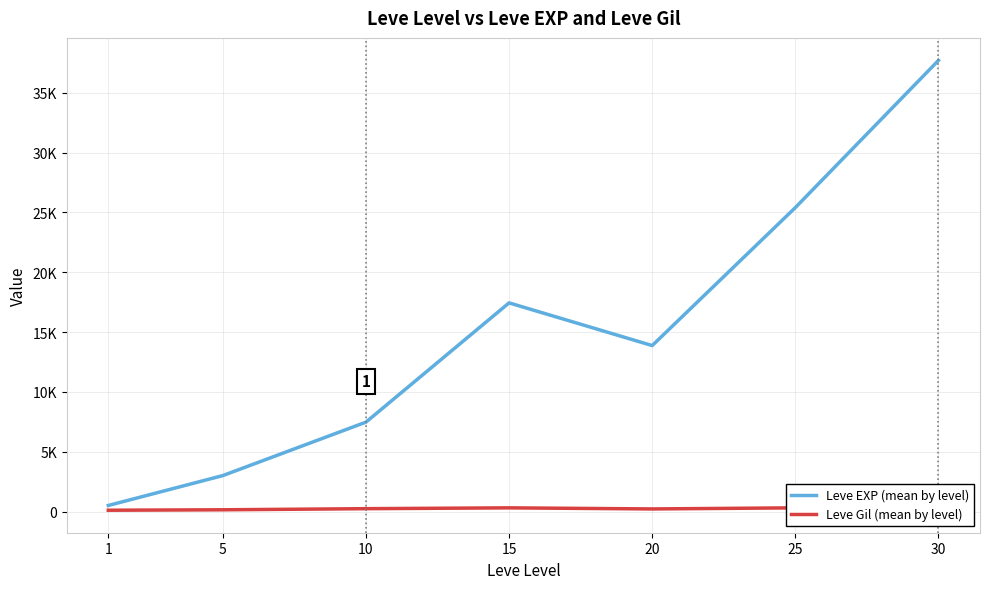

What is the approximate value of Leve Gil (mean by level) at 30?

375.2